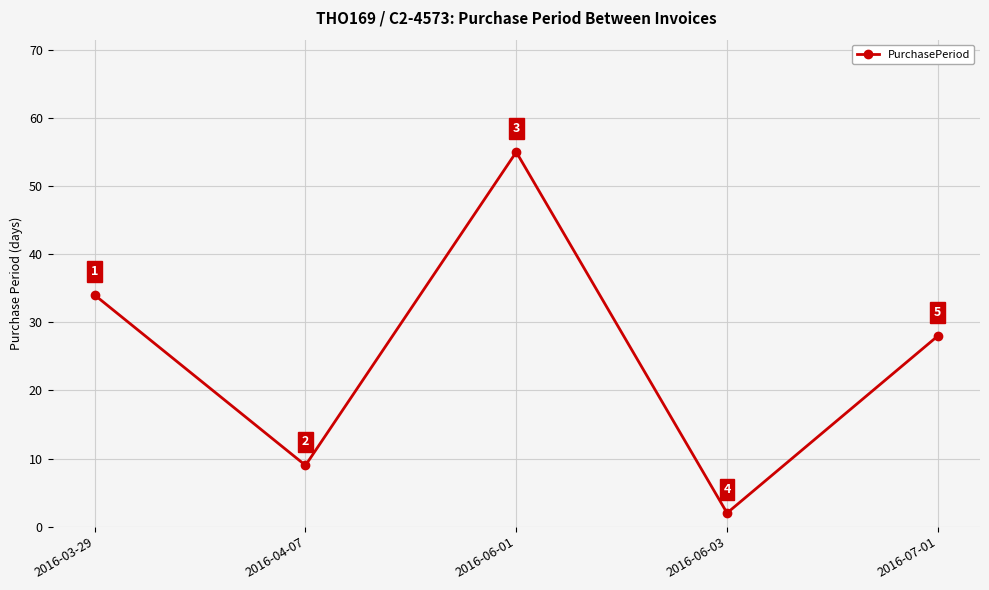

Approximately how many times larger is the value at 2016-04-07 compared to 2016-06-01?

0.2